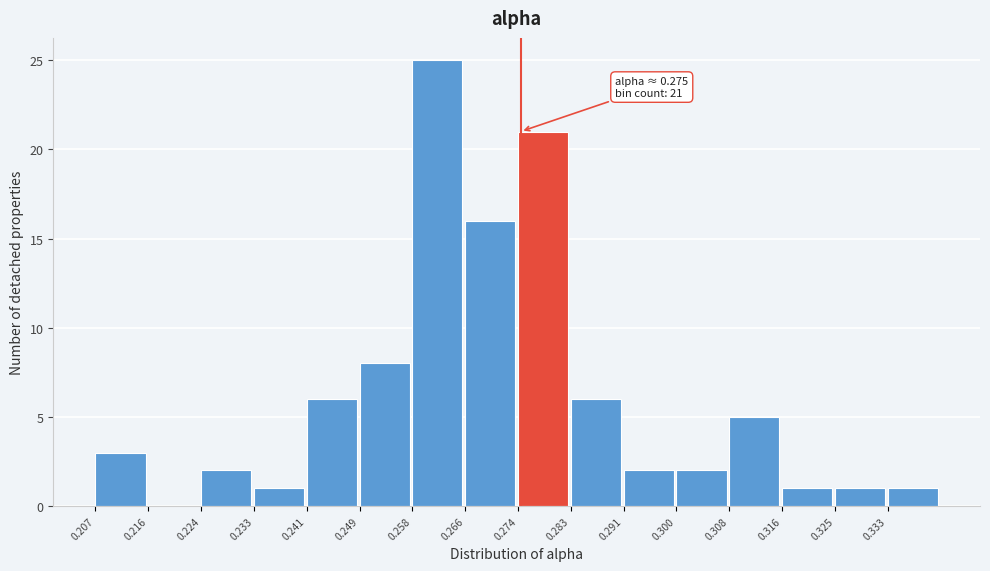

Which range on the x-axis has the tallest bar?

0.258 to 0.266